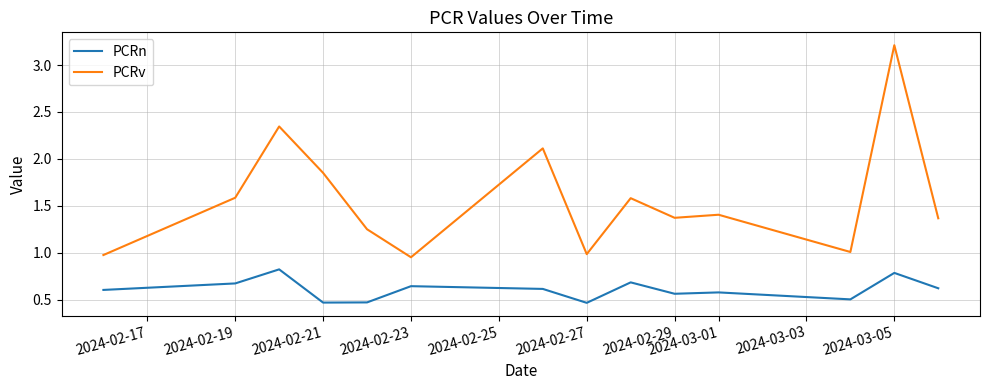

Which series has the largest total across all categories?

PCRv